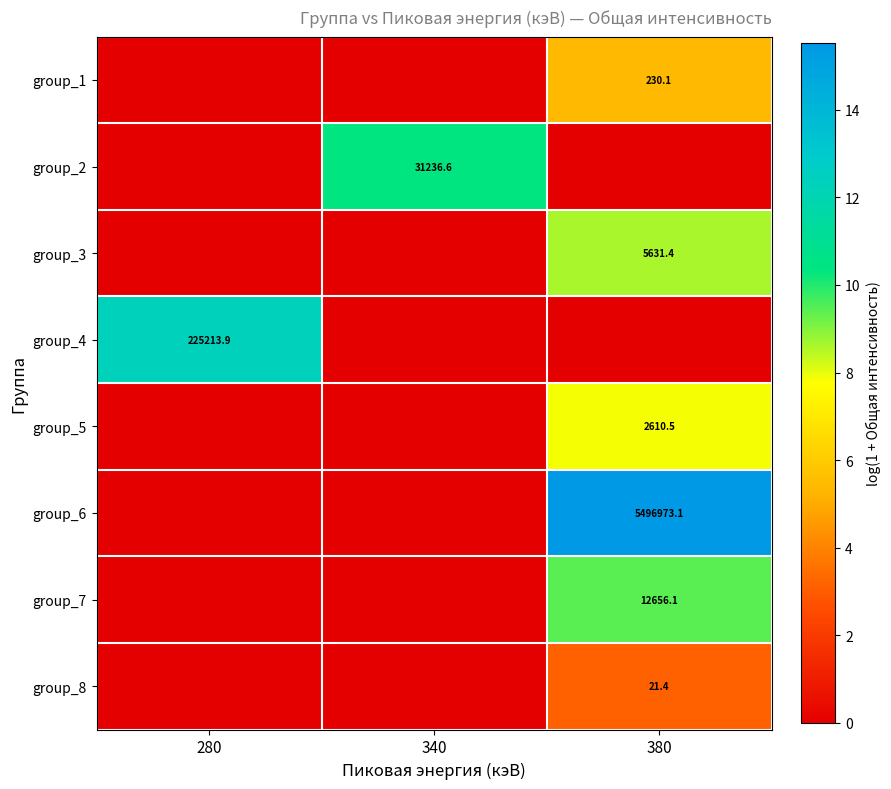

Reading right to left, what are all the values shown in this chart?

row_0: 380=5.4	340=0.0	280=0.0
row_1: 380=0.0	340=10.3	280=0.0
row_2: 380=8.6	340=0.0	280=0.0
row_3: 380=0.0	340=0.0	280=12.3
row_4: 380=7.9	340=0.0	280=0.0
row_5: 380=15.5	340=0.0	280=0.0
row_6: 380=9.4	340=0.0	280=0.0
row_7: 380=3.1	340=0.0	280=0.0